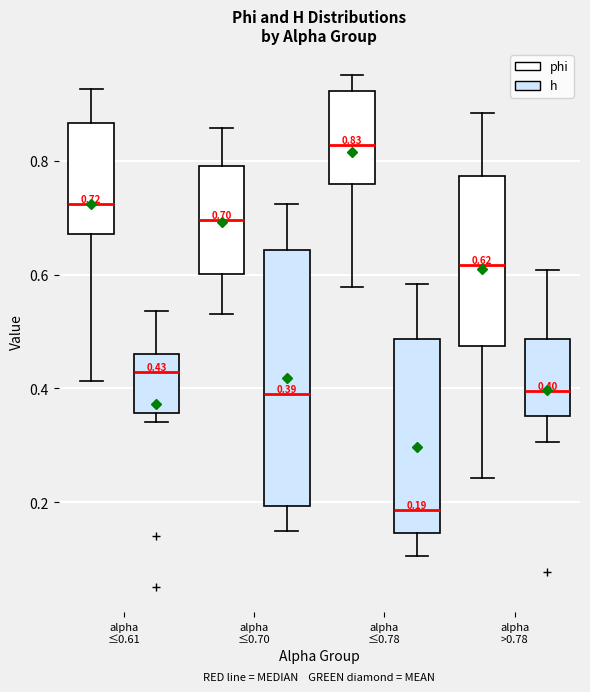

Which box has the highest median line?

alpha ≤0.78 (phi)